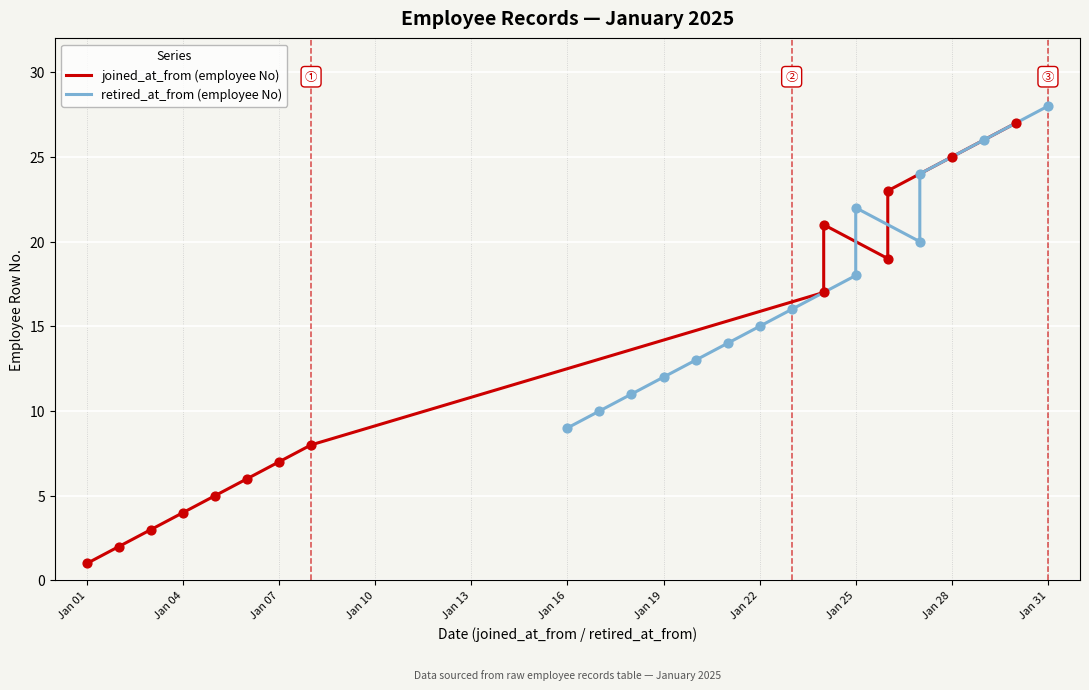

Which series reaches the minimum Y coordinate?

joined_at_from (employee No)